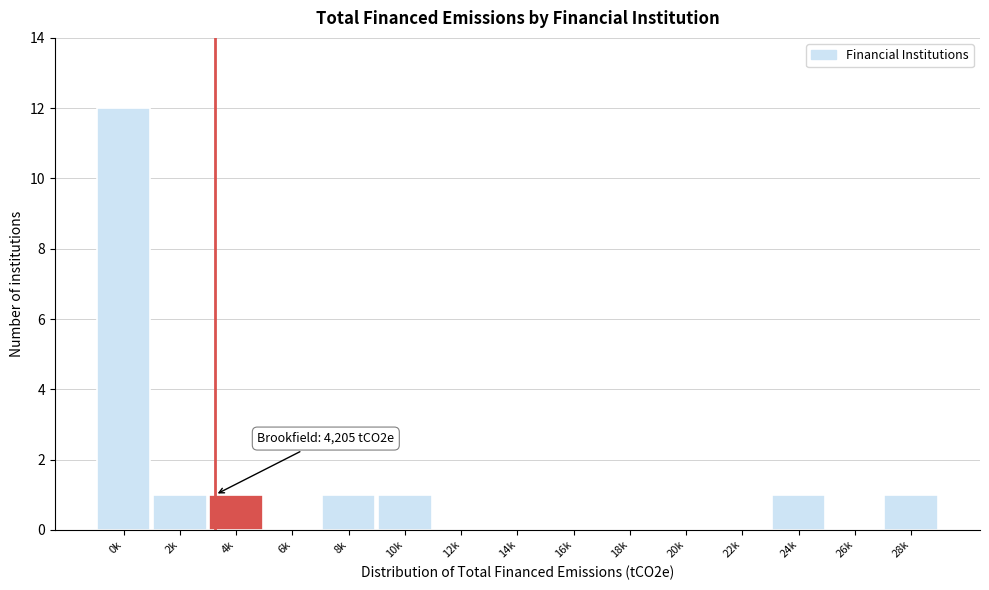

Reading right to left, what are all the values shown in this chart?

28k=1	26k=0	24k=1	22k=0	20k=0	18k=0	16k=0	14k=0	12k=0	10k=1	8k=1	6k=0	4k=1	2k=1	0k=12